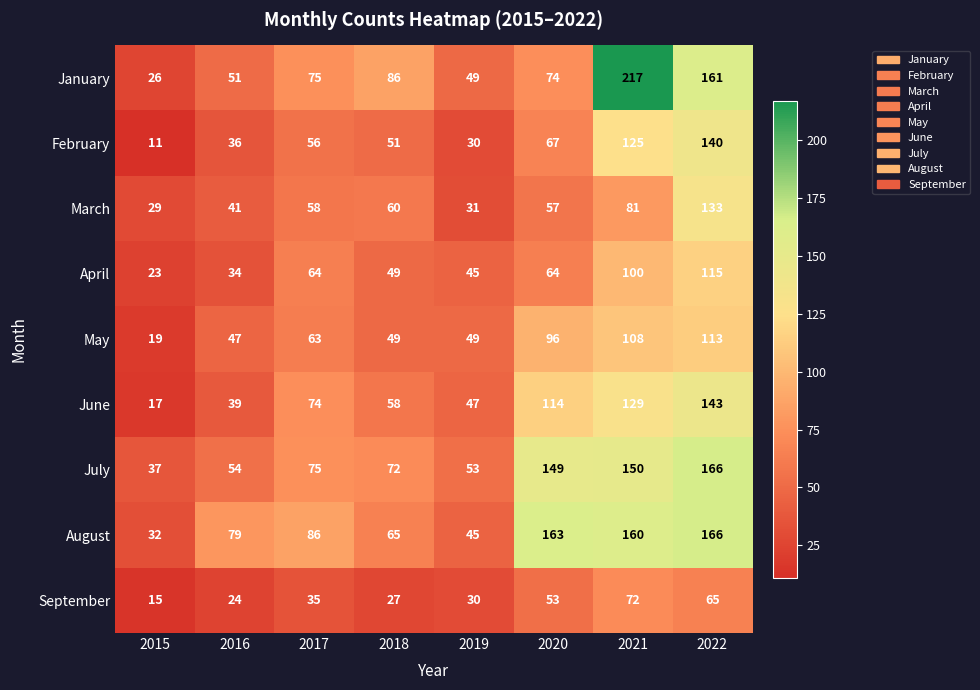

Which series has the widest spread of values?

January